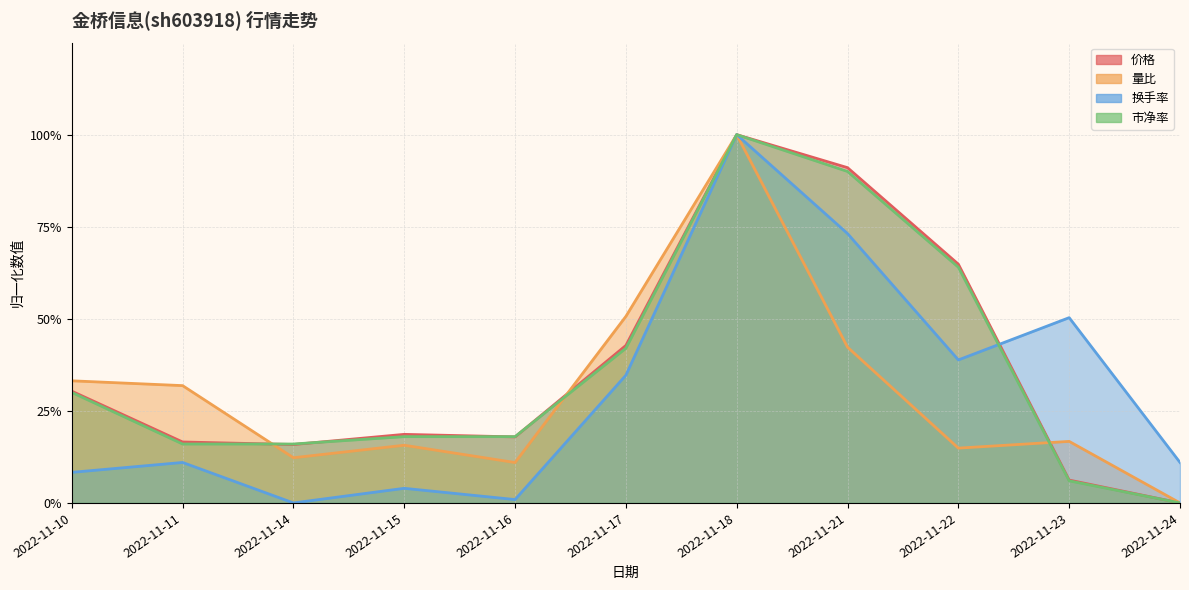

Which has a higher value, 2022-11-17 or 2022-11-16?

2022-11-17